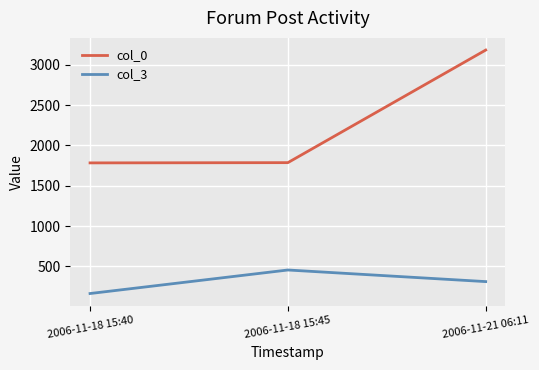

What is the greatest value displayed?

3184